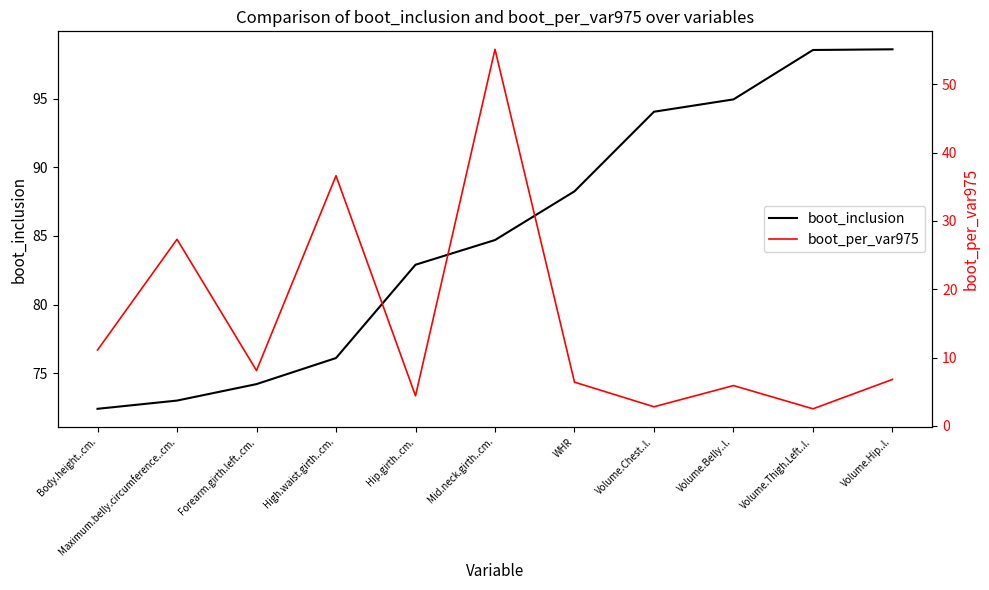

True or false: boot_per_var975 has a value of 27.3 at Maximum.belly.circumference..cm..

True